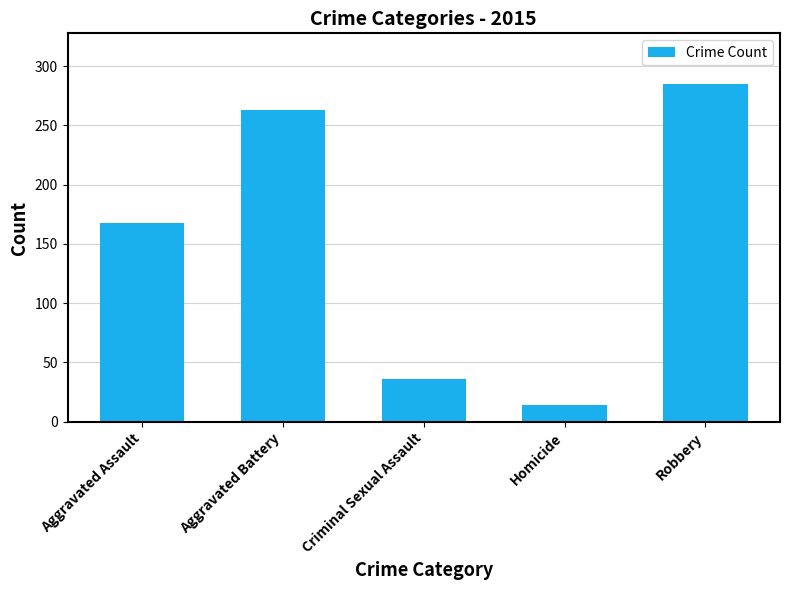

Reading right to left, list all the values displayed in this chart.

Robbery=285	Homicide=14	Criminal Sexual Assault=36	Aggravated Battery=263	Aggravated Assault=168